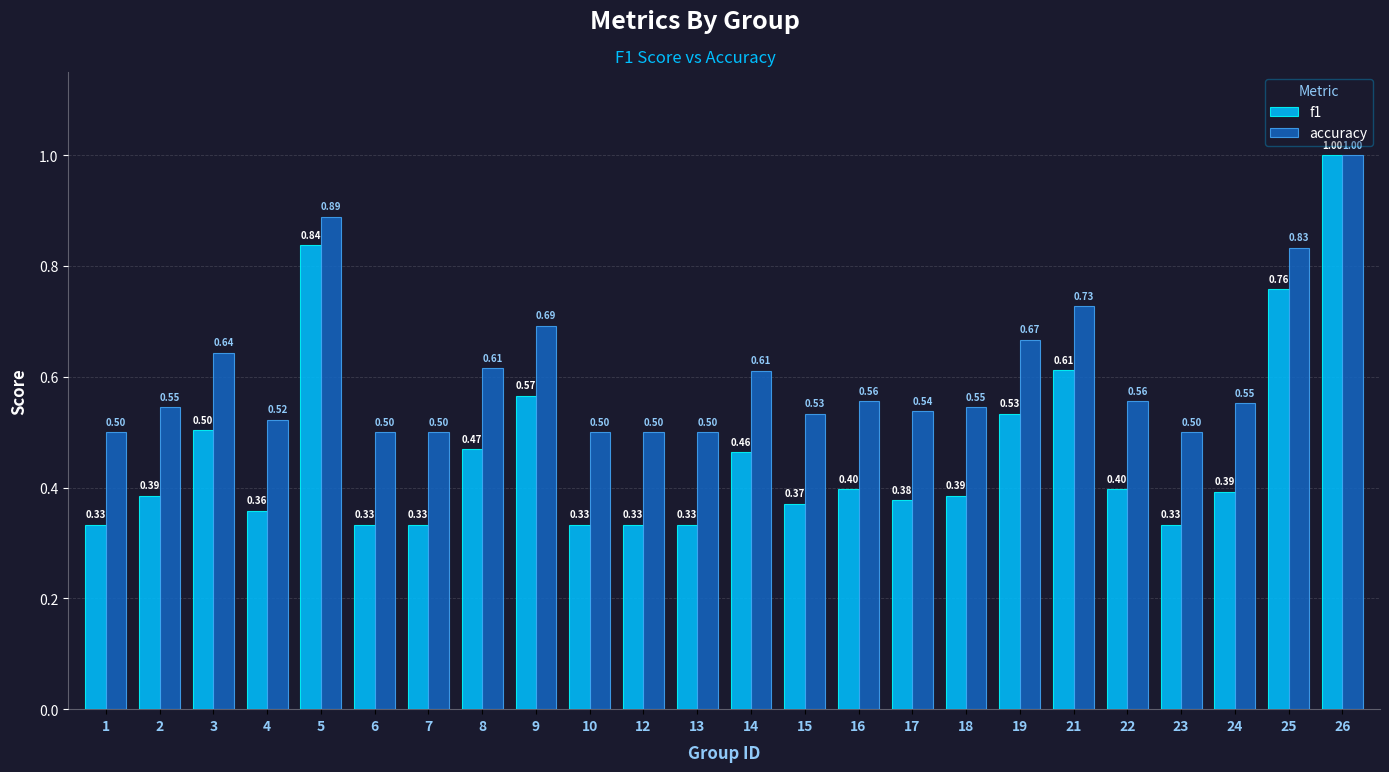

Which series changed the most between 3 and 6?

f1